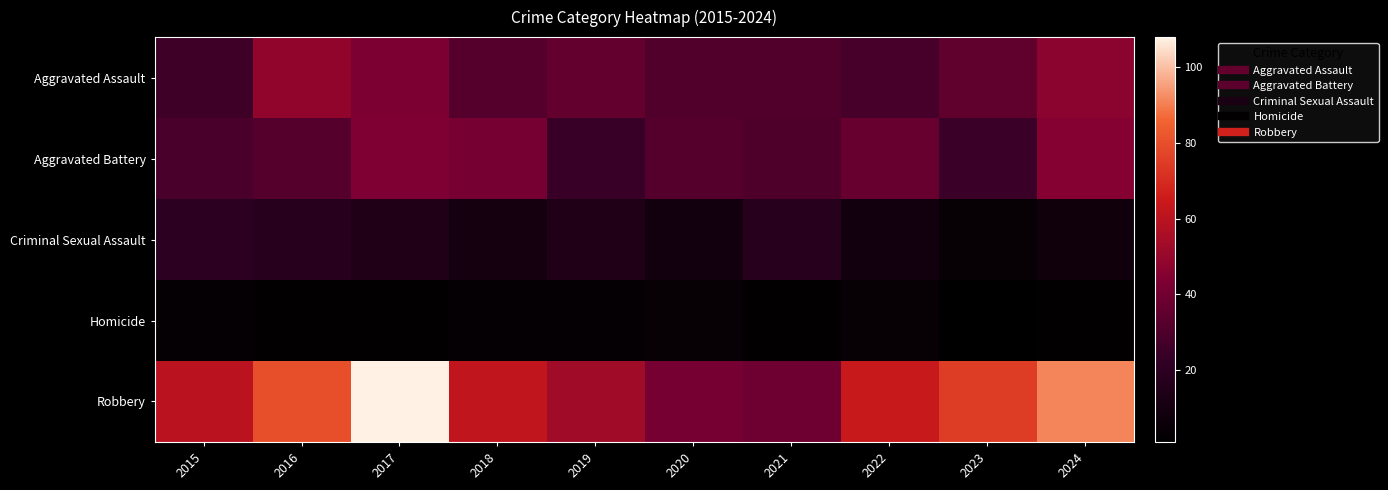

Rank the series at 2016 from highest to lowest value.

Robbery, Aggravated Assault, Aggravated Battery, Criminal Sexual Assault, Homicide